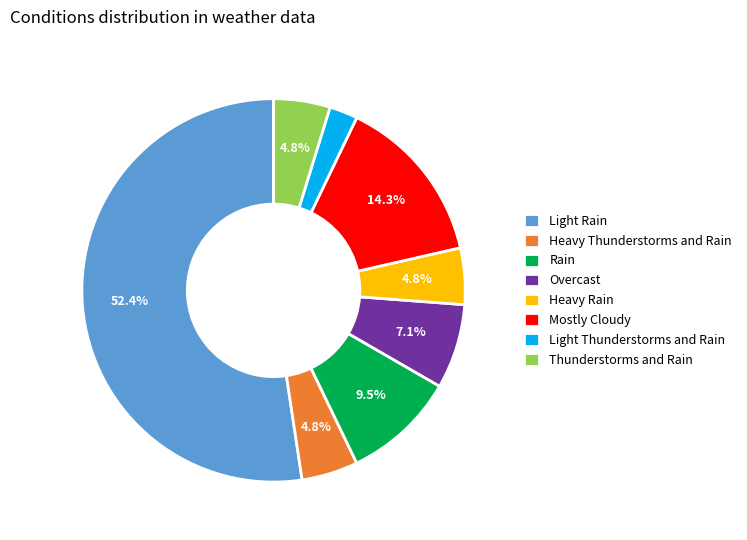

Do Light Thunderstorms and Rain and Mostly Cloudy together represent more than half of the pie?

No